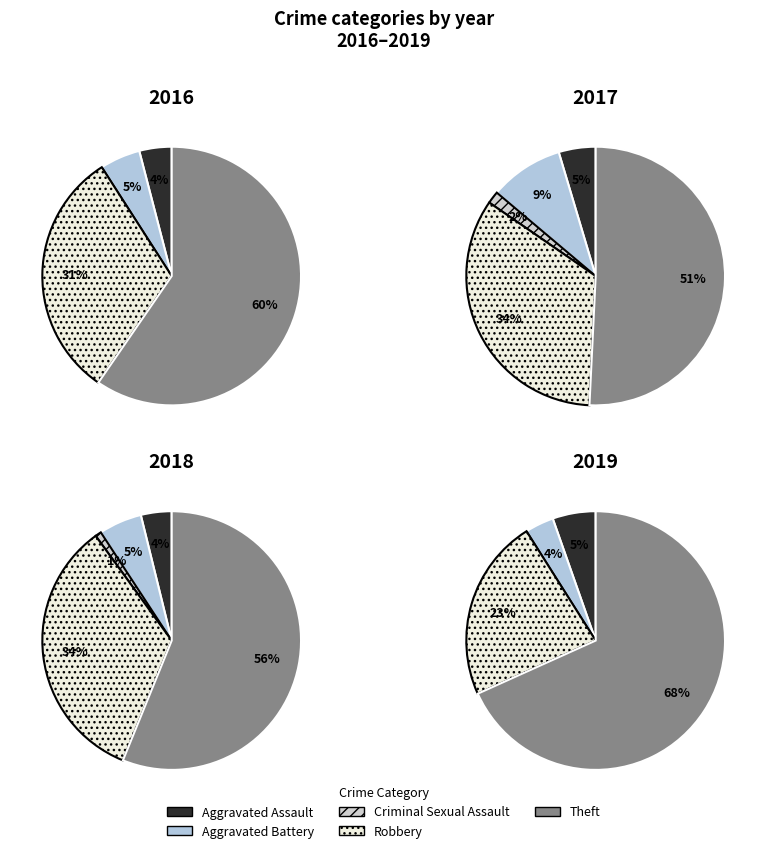

True or false: Criminal Sexual Assault accounts for 1% of the total.

False